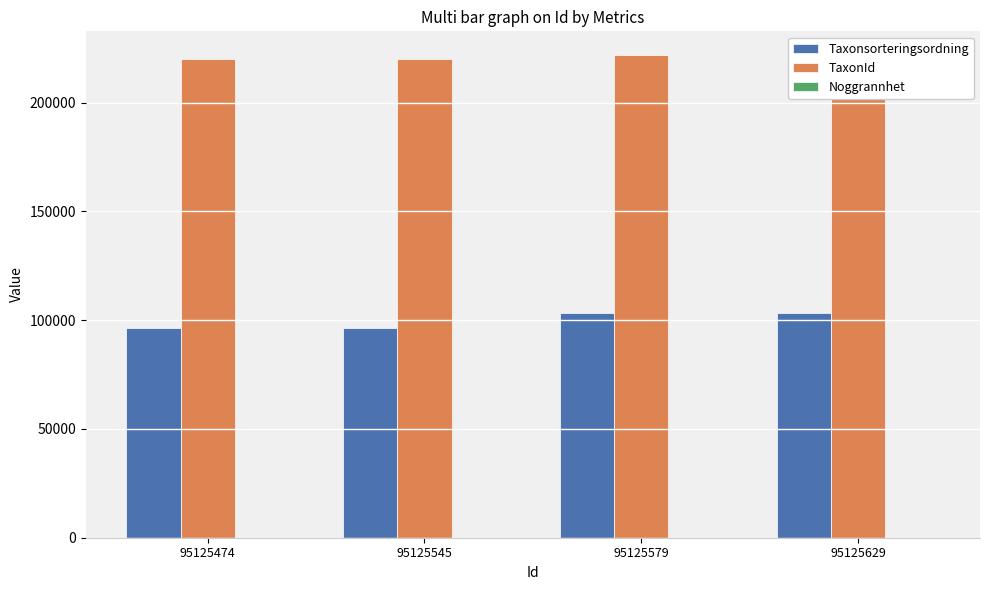

What are all the series names shown in the legend?

Taxonsorteringsordning, TaxonId, Noggrannhet